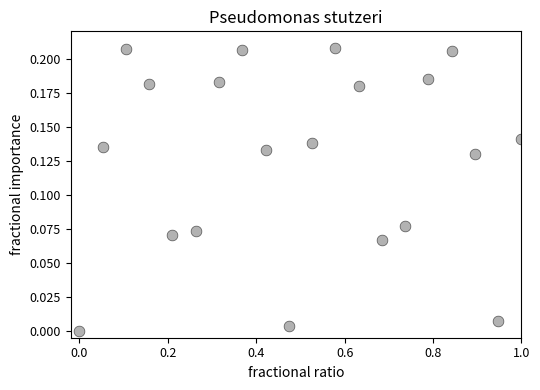

What is the range of X values (max minus min)?

1.0